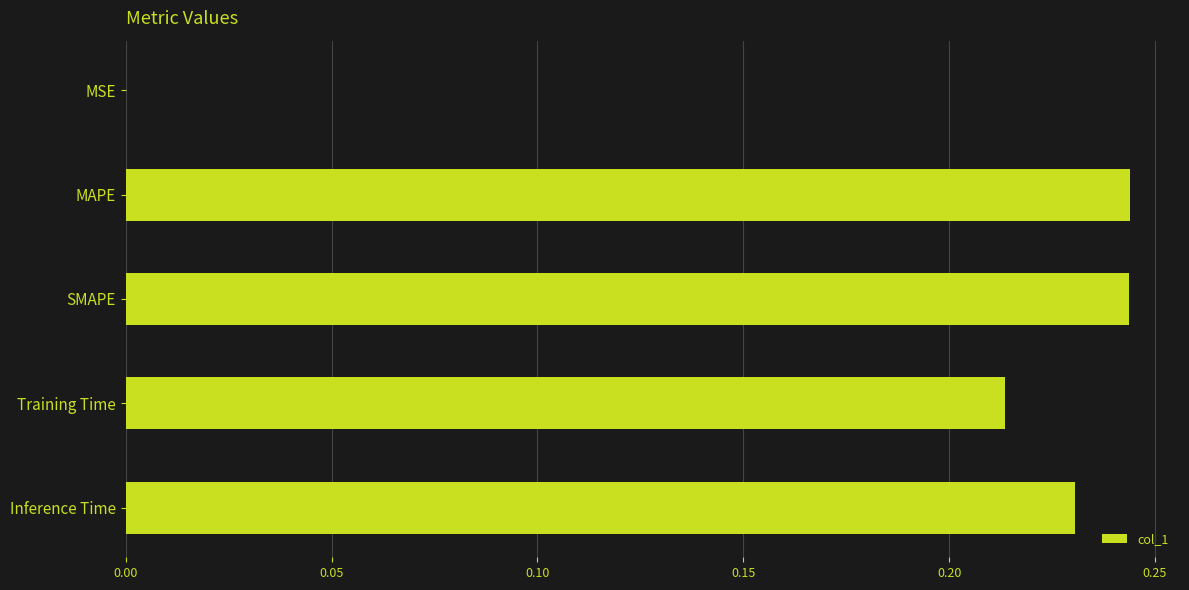

What is the sum of all values?

0.9